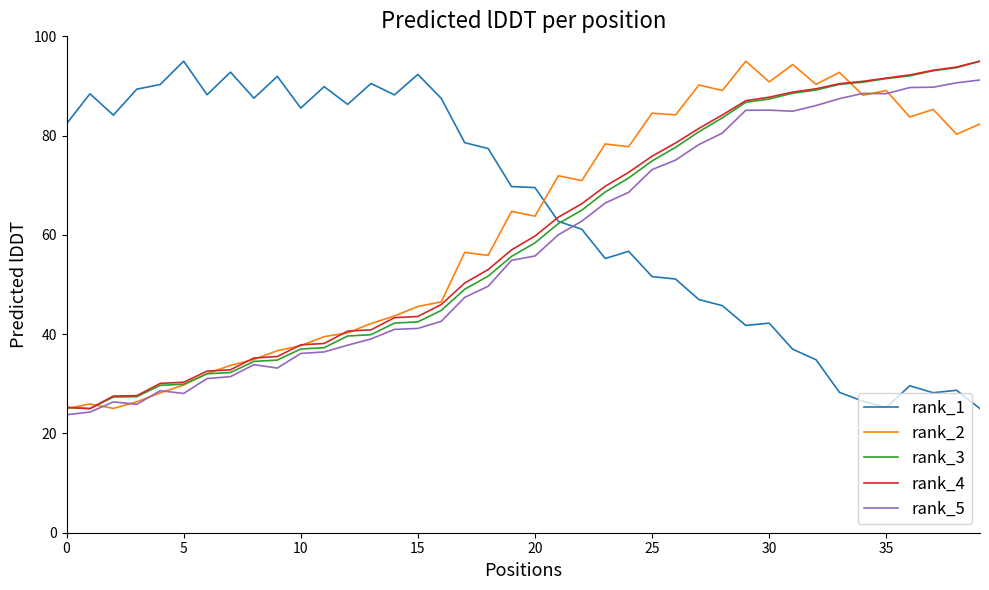

At which label does rank_2 reach its peak?

29